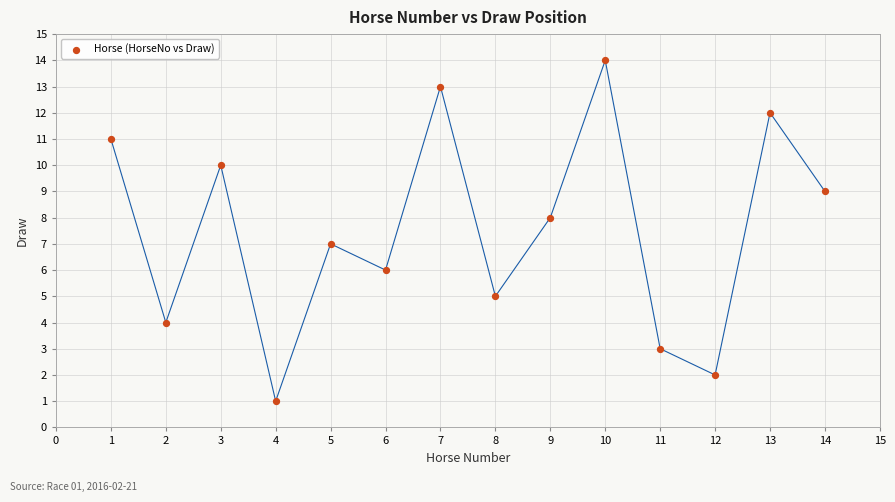

What is the range of Y values (max minus min)?

13